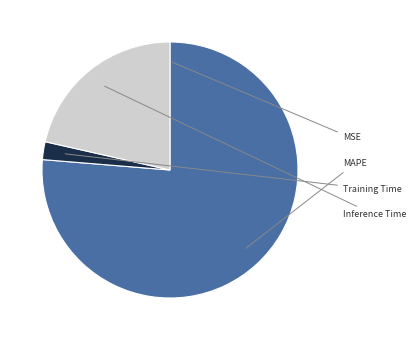

Which slice is the smallest?

MSE